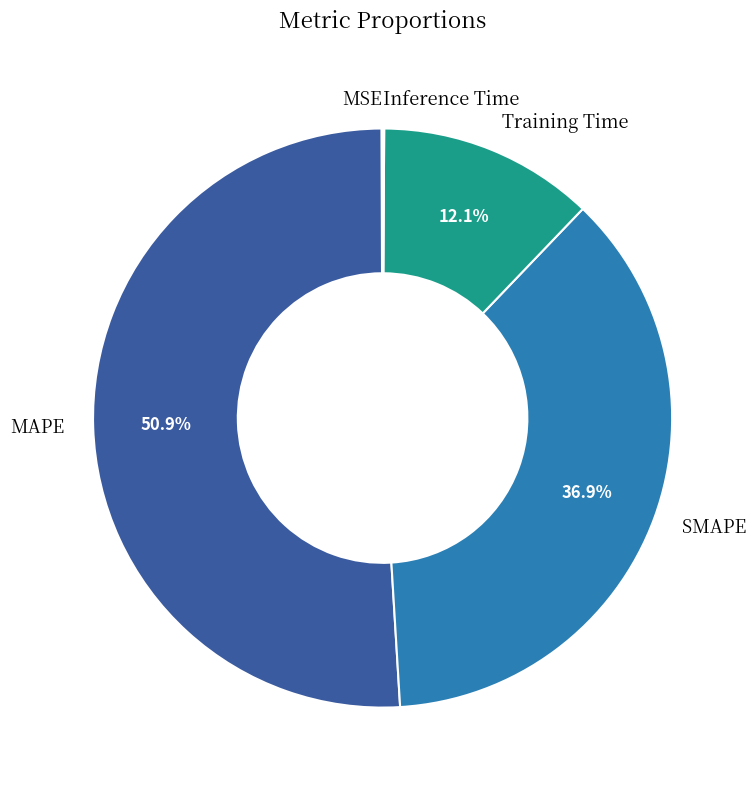

Which slice represents more than half of the pie?

MAPE